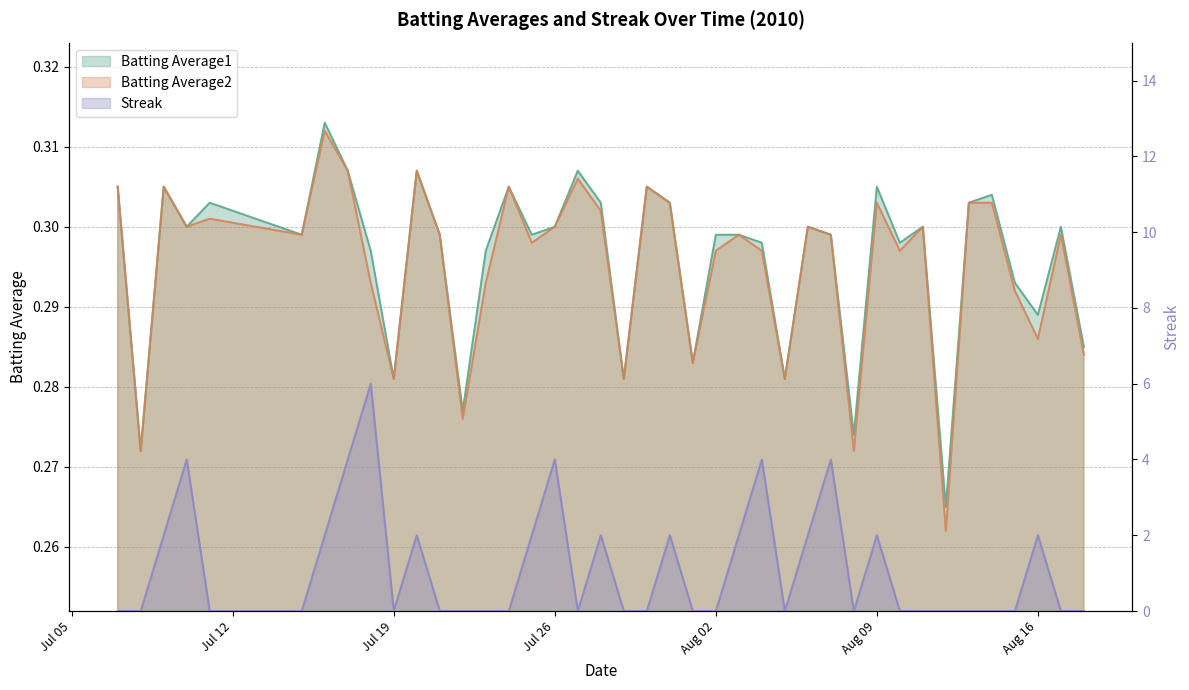

Reading right to left, what are all the values shown in this chart?

Batting Average1: 0.3	0.3	0.3	0.3	0.3	0.3	0.3	0.3	0.3	0.3	0.3	0.3	0.3	0.3	0.3	0.3	0.3	0.3	0.3	0.3	0.3	0.3	0.3	0.3	0.3	0.3	0.3	0.3	0.3	0.3	0.3	0.3	0.3	0.3	0.3	0.3	0.3	0.3	0.3	0.3
Batting Average2: 0.3	0.3	0.3	0.3	0.3	0.3	0.3	0.3	0.3	0.3	0.3	0.3	0.3	0.3	0.3	0.3	0.3	0.3	0.3	0.3	0.3	0.3	0.3	0.3	0.3	0.3	0.3	0.3	0.3	0.3	0.3	0.3	0.3	0.3	0.3	0.3	0.3	0.3	0.3	0.3
Streak: 0.0	0.0	2.0	0.0	0.0	0.0	0.0	0.0	0.0	2.0	0.0	4.0	2.0	0.0	4.0	2.0	0.0	0.0	2.0	0.0	0.0	2.0	0.0	4.0	2.0	0.0	0.0	0.0	0.0	2.0	0.0	6.0	4.0	2.0	0.0	0.0	4.0	2.0	0.0	0.0